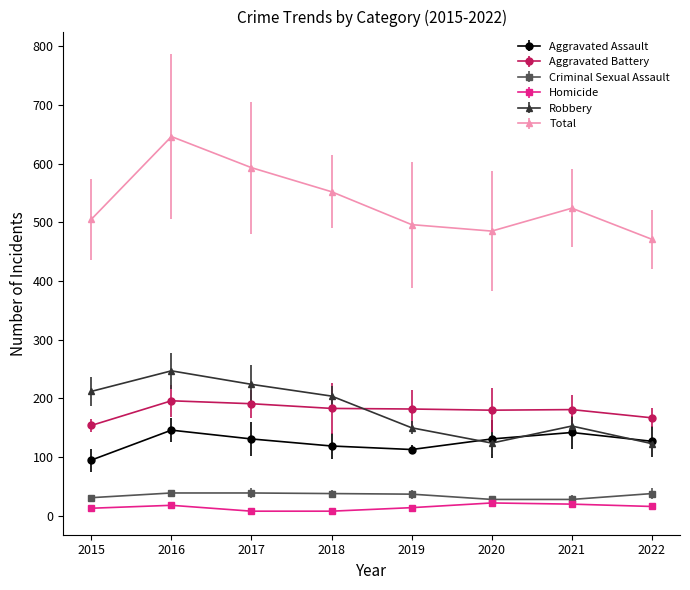

What is the value of the Total point at the 3rd from the left?

593